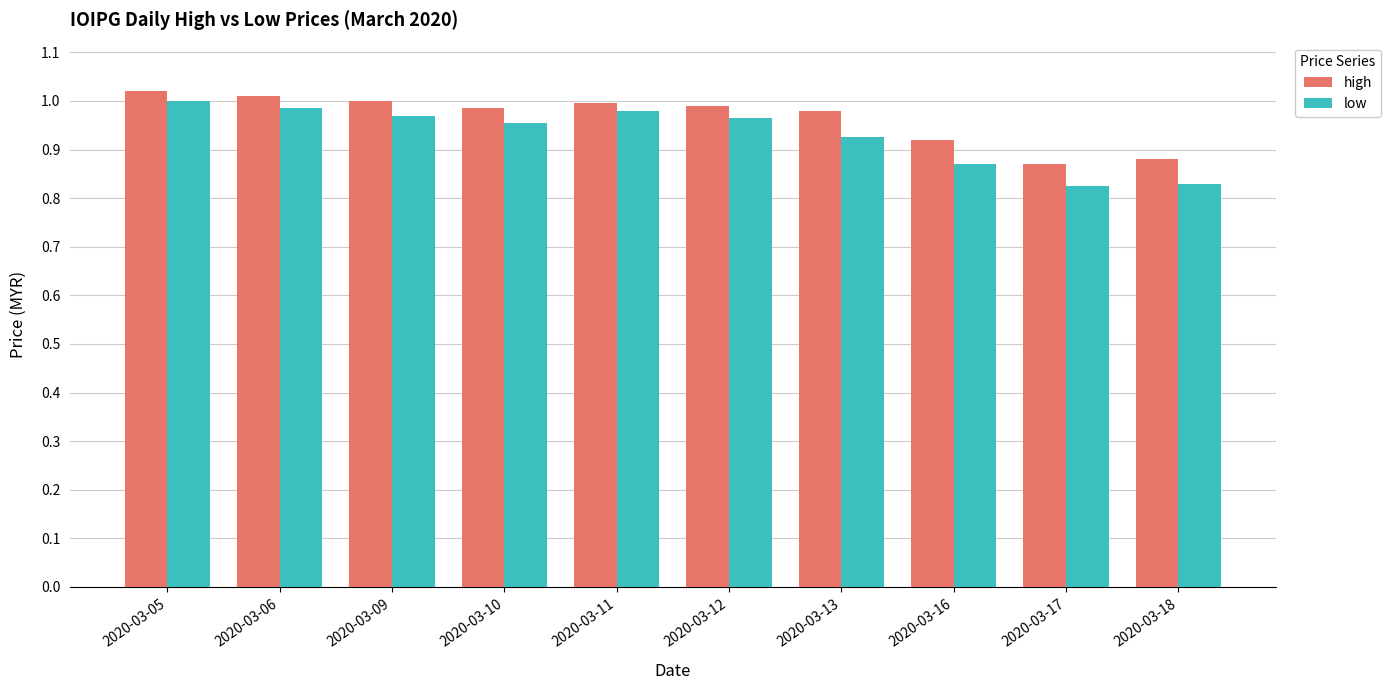

Which series changed the most between 2020-03-10 and 2020-03-16?

low